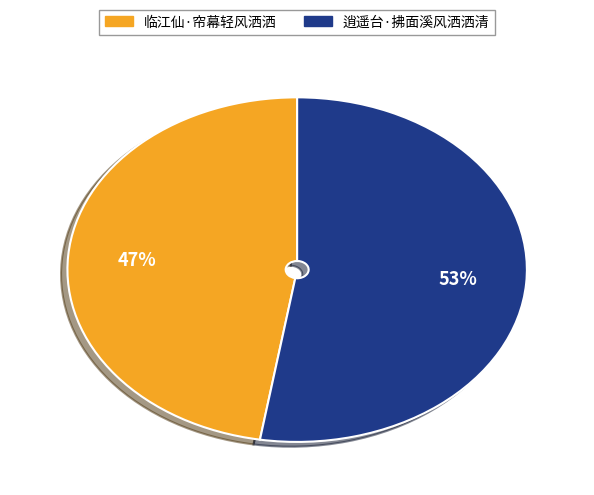

Is it true that 临江仙·帘幕轻风洒洒 is 38% of the pie?

False